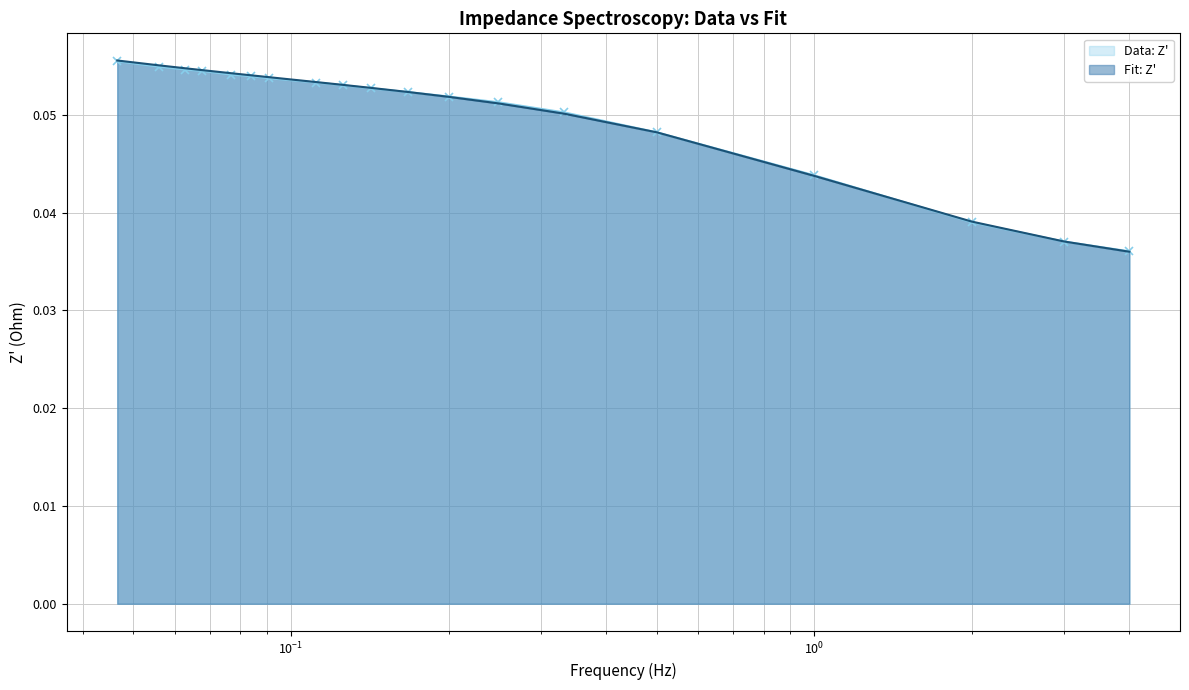

What are all the series names shown in the legend?

Data: Z', Fit: Z'